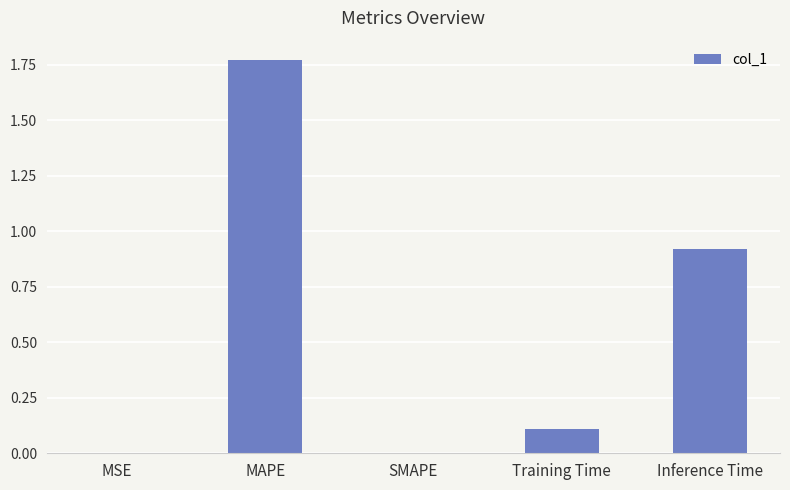

True or false: the data shows 2.9 at MAPE.

False